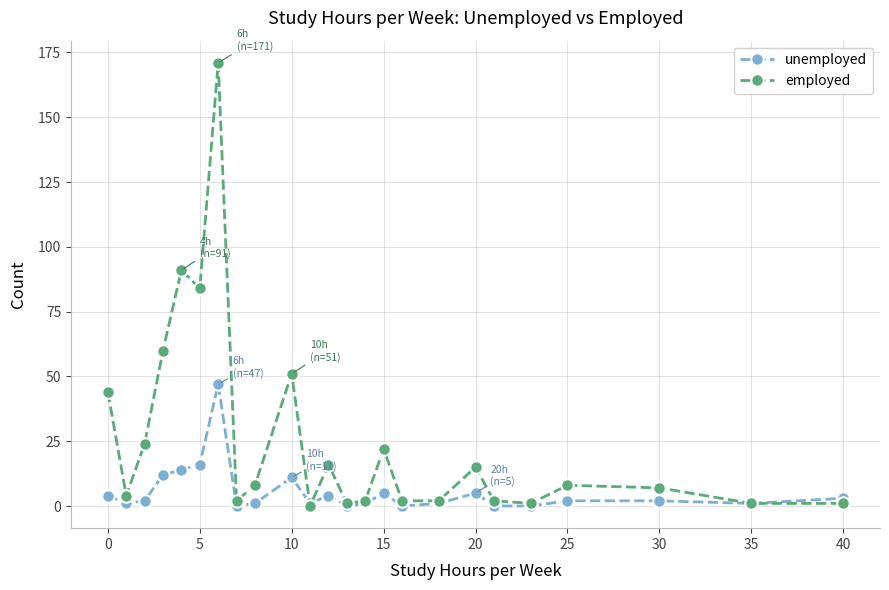

Count the number of data series in this chart.

2